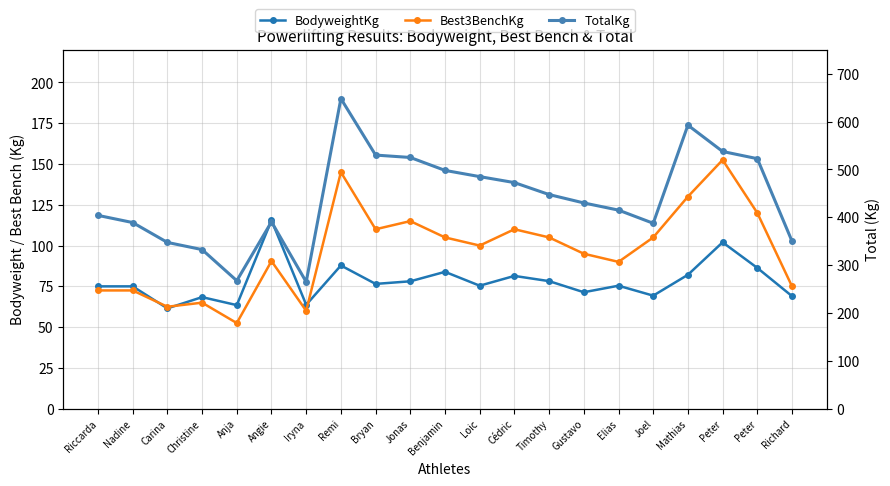

What are all the series names shown in the legend?

BodyweightKg, Best3BenchKg, TotalKg